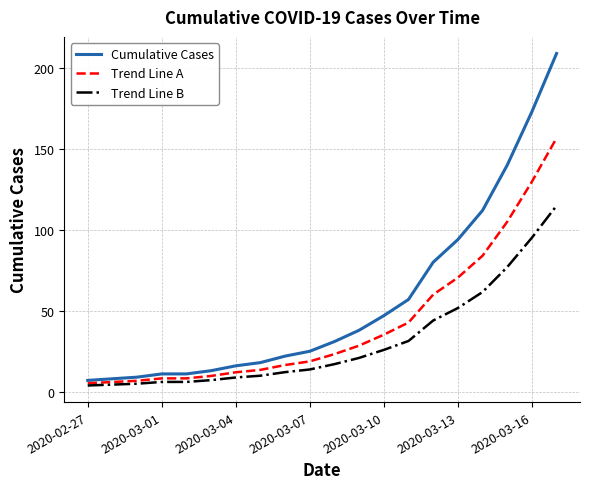

Which series has the largest range (max minus min)?

Cumulative Cases